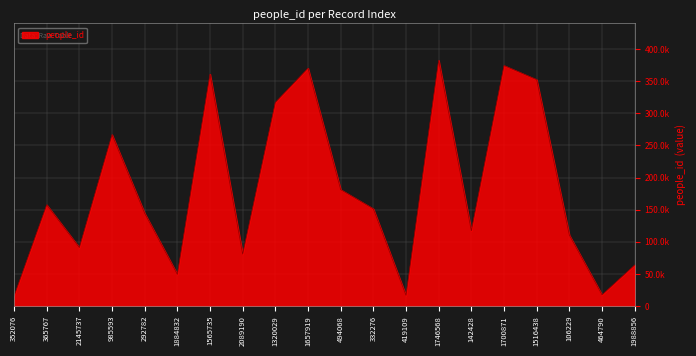

Reading left to right, what are all the values shown in this chart?

352076=15503	365767=157692	2145737=91132	985593=266835	292782=144446	1884832=49433	1565735=360992	2089190=80881	1320029=317022	1657919=370270	494068=181263	332276=151406	419109=16745	1746568=382470	142428=117205	1700871=374295	1516438=352378	106229=110555	464790=17601	1988856=64127